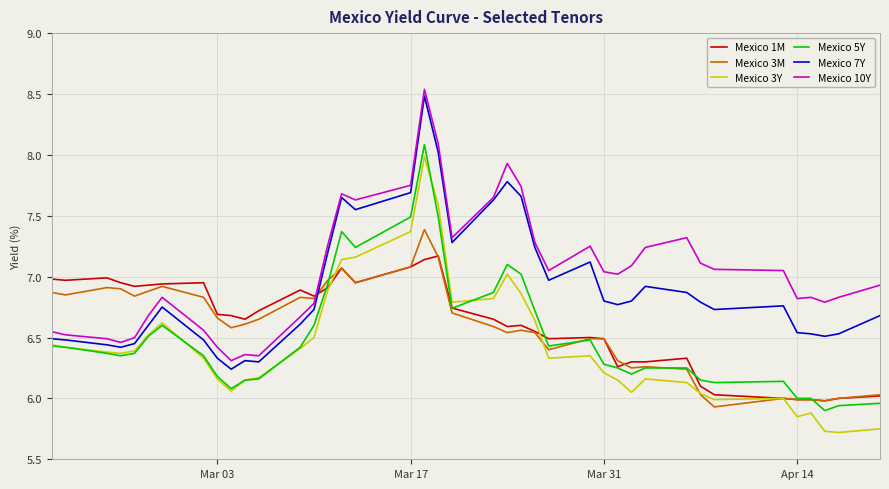

True or false: Mexico 5Y and Mexico 7Y intersect in this chart.

False